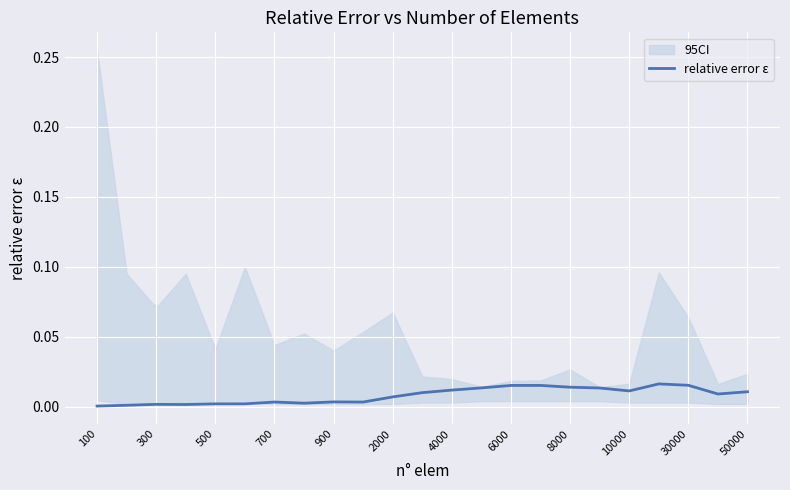

Where is the data nearest to the value 0?

100